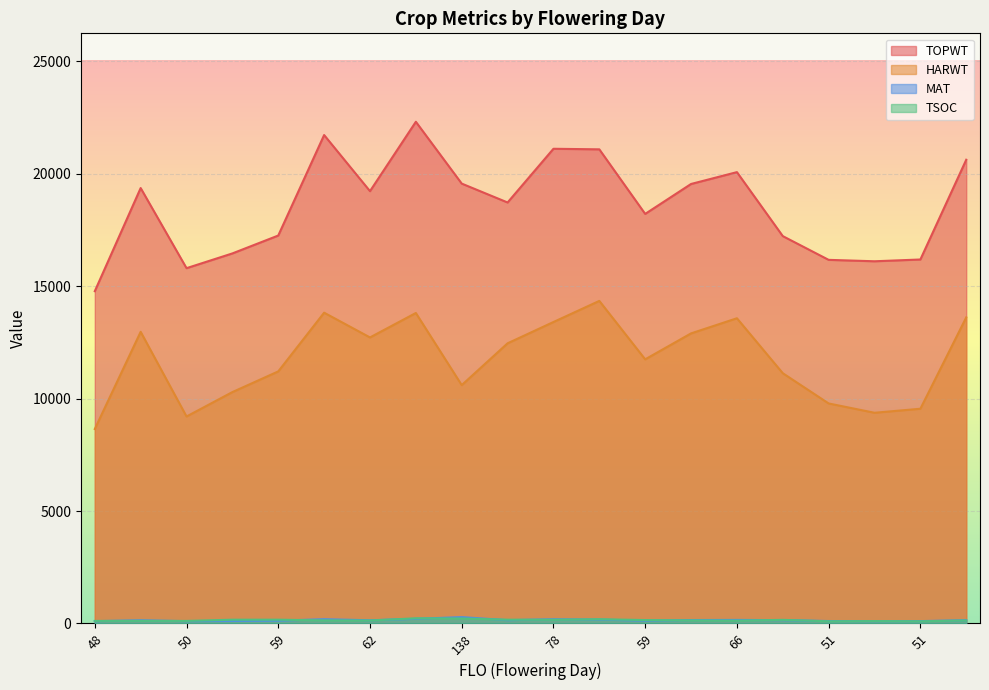

True or false: HARWT and TSOC intersect in this chart.

False